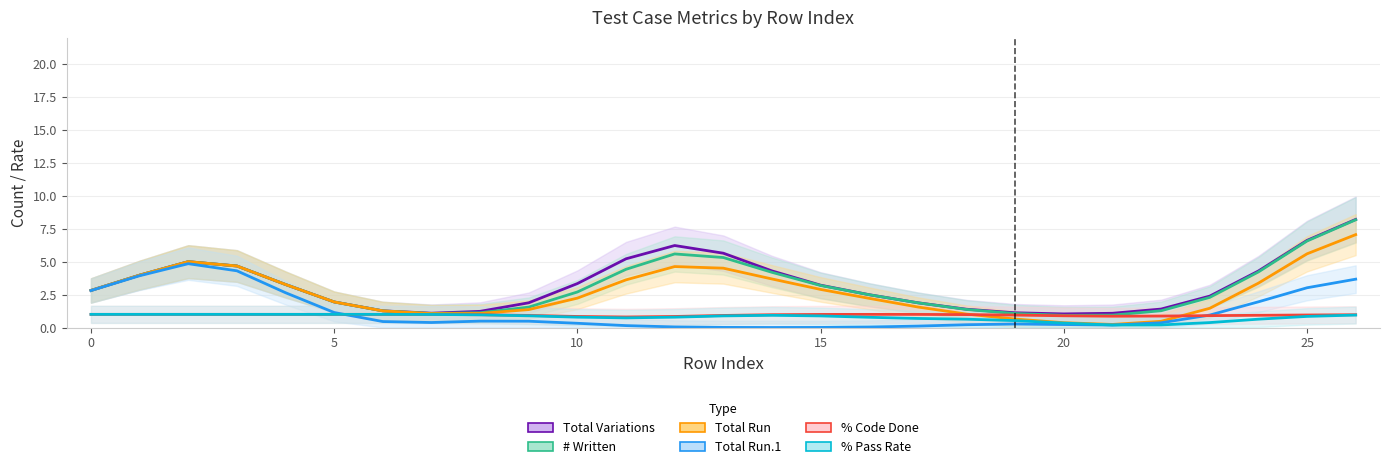

Which series has the largest total across all categories?

Total Variations